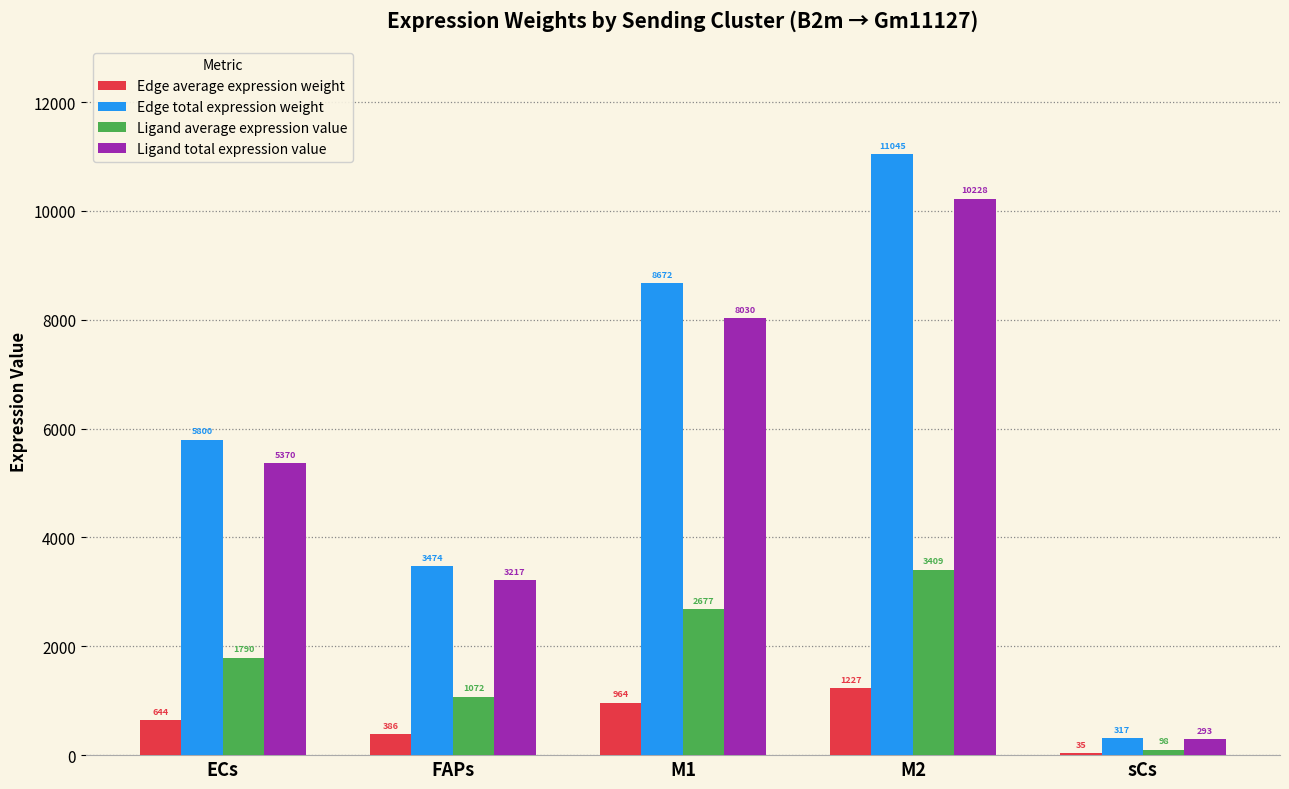

Is it true that Edge average expression weight equals 1916.1 at M2?

False